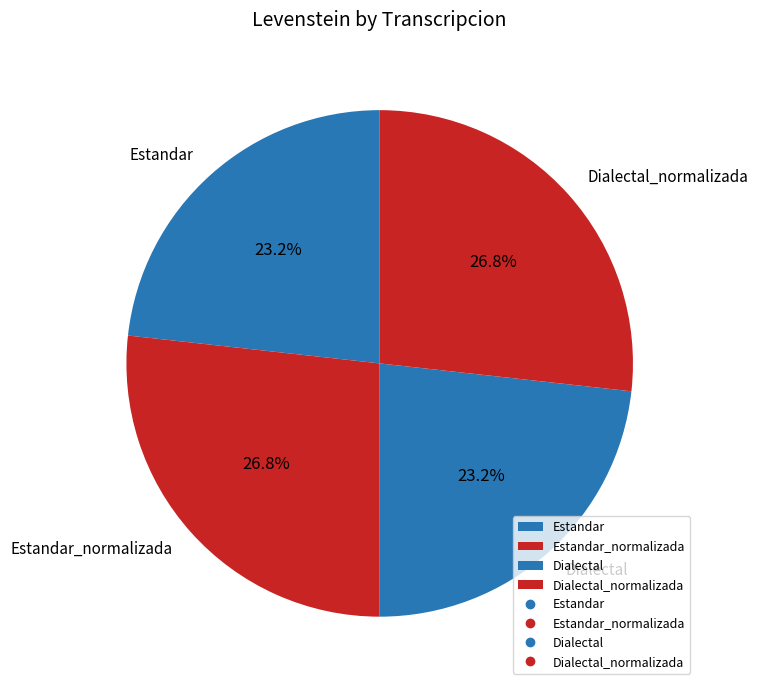

What portion of the pie excludes Dialectal_normalizada?

73.2%